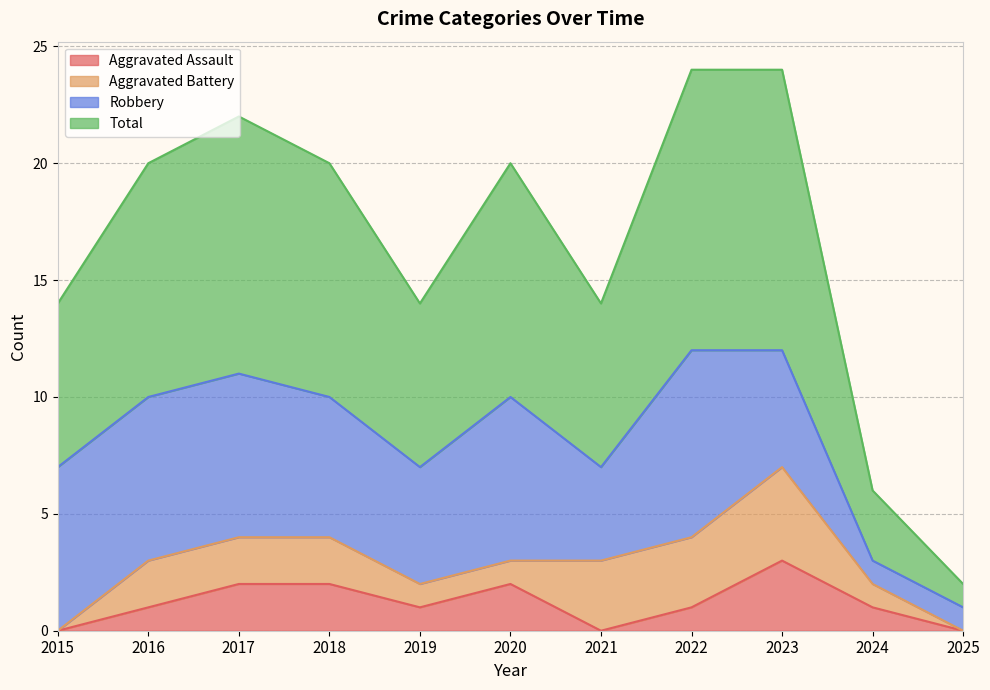

Is it true that Aggravated Assault equals 2 at 2017?

True